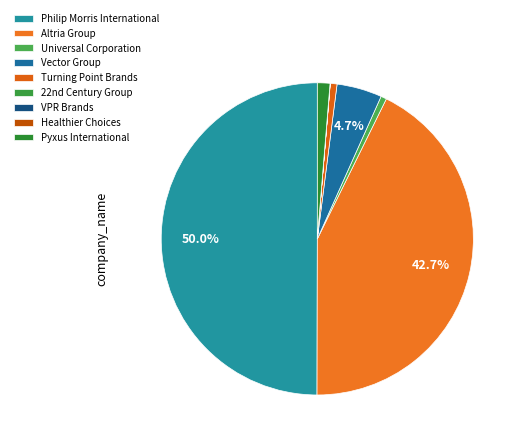

To the nearest percent, what is the combined percentage of Pyxus International and Universal Corporation?

2%